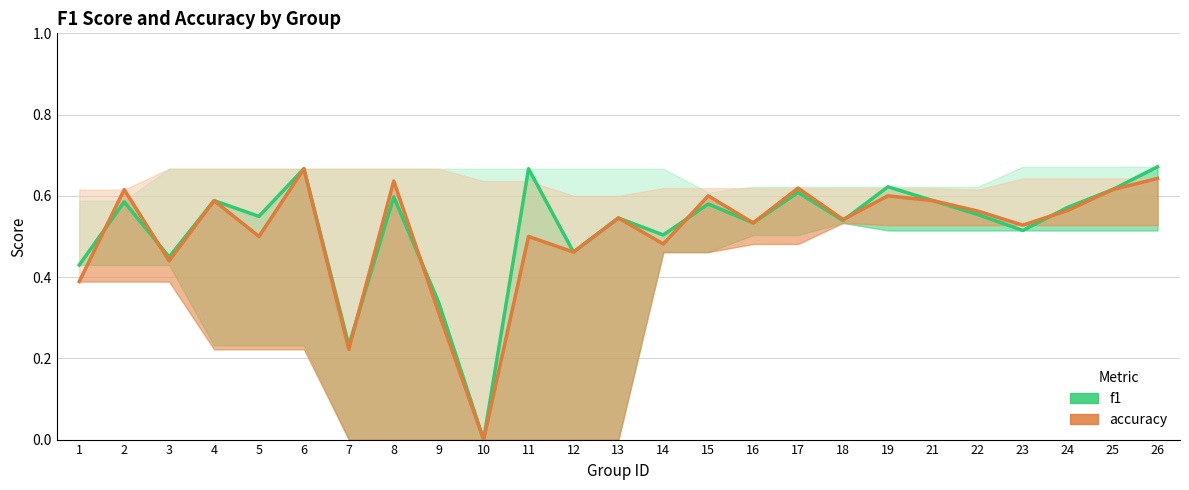

True or false: f1 and accuracy cross at least once.

True